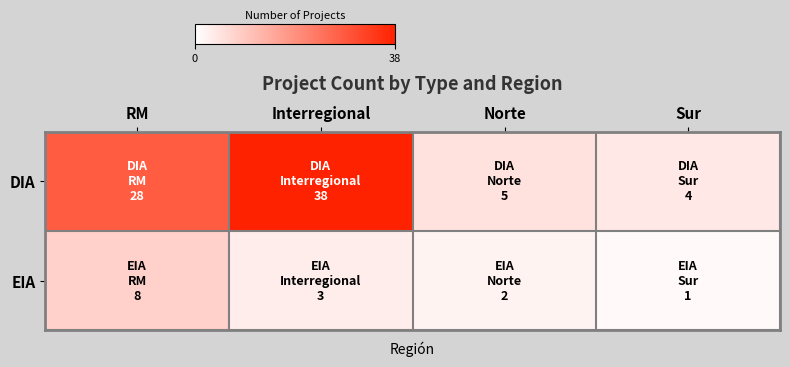

Rank the series by their maximum value, from highest to lowest.

DIA, EIA